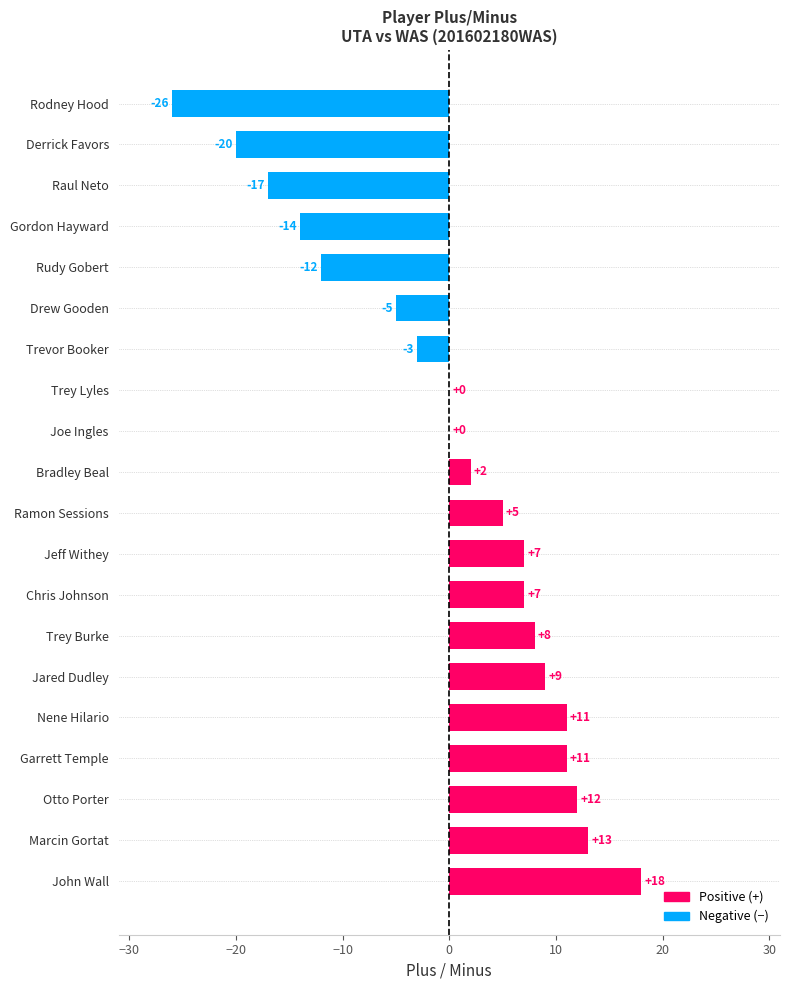

The value at Joe Ingles is 0. True or false?

True